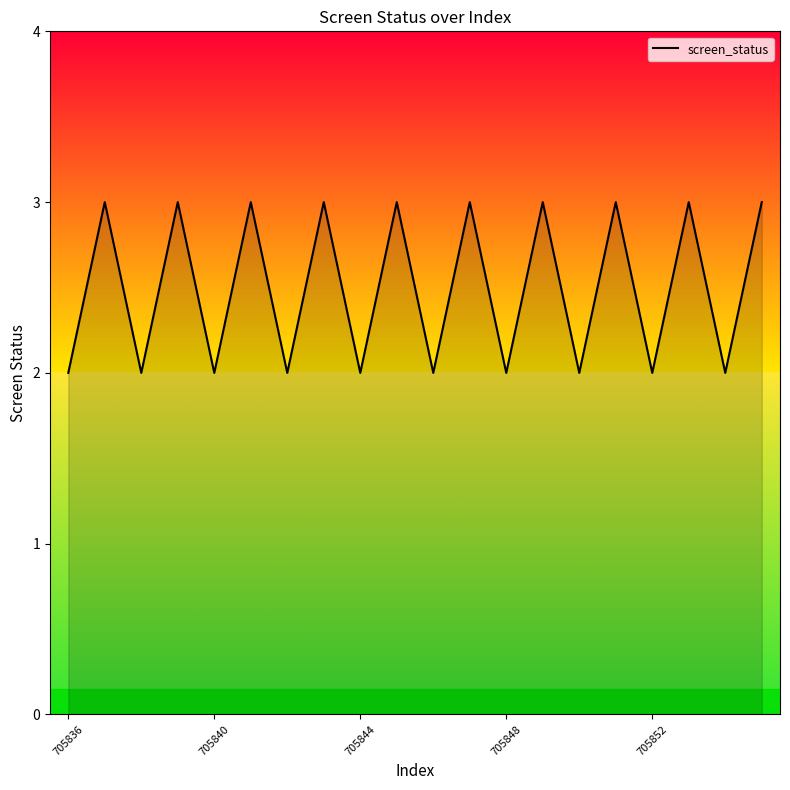

What is the greatest value displayed?

3